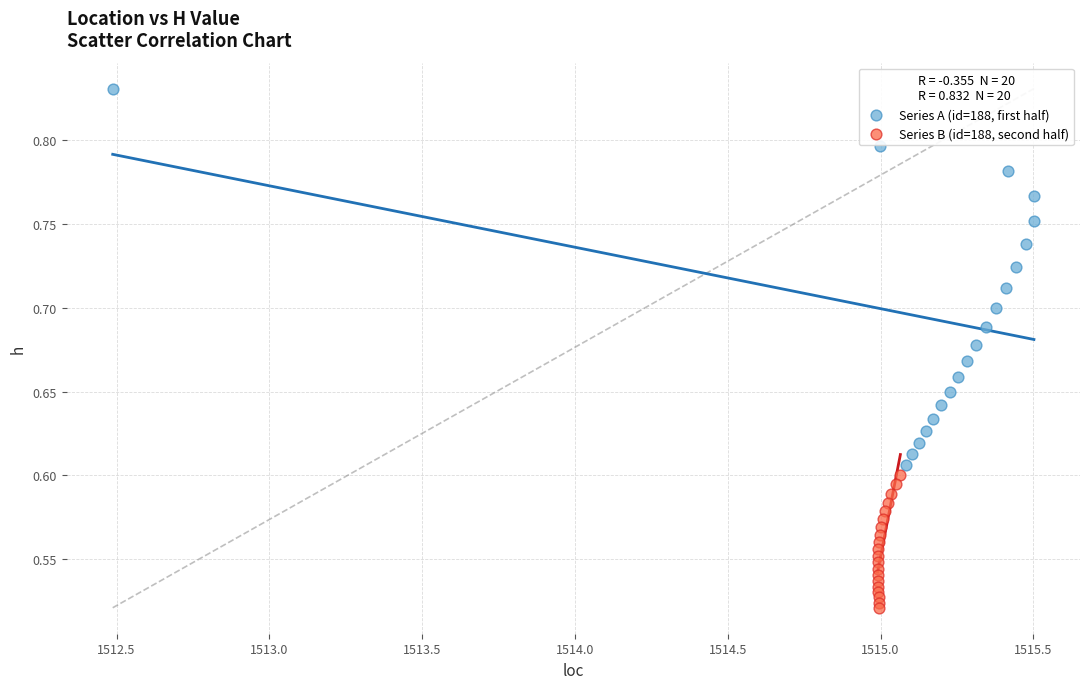

Which series has the widest spread of Y values?

Series A (id=188, first half)